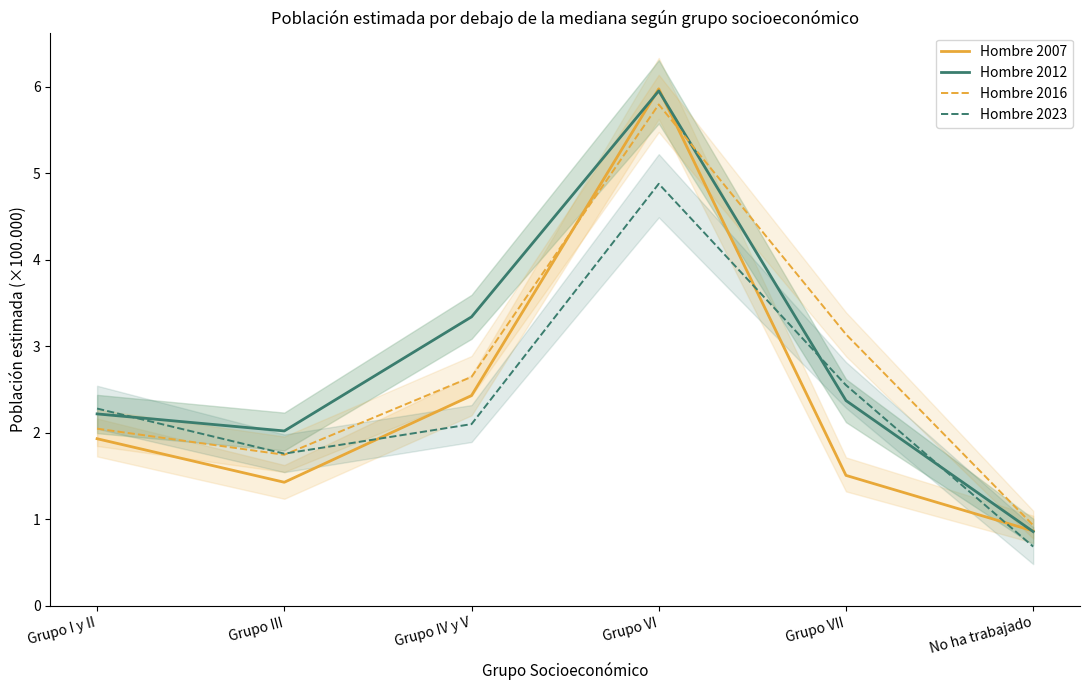

Between Grupo IV y V and Grupo VI, which is larger?

Grupo VI